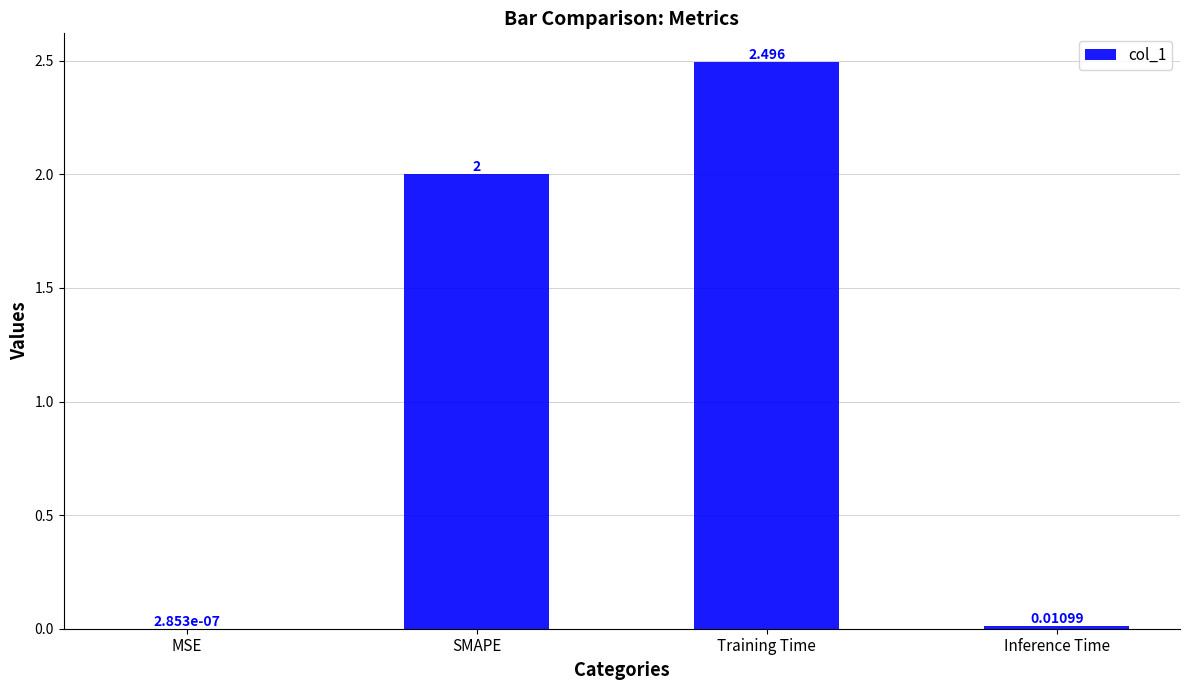

What is the average value?

1.1